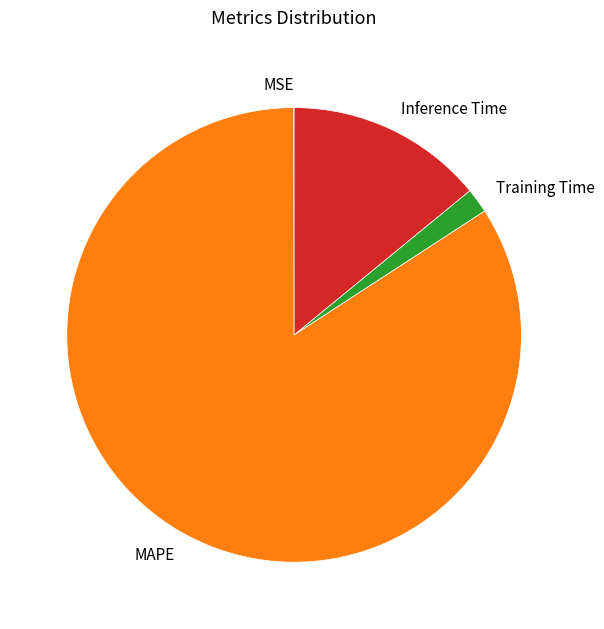

Is the sum of Inference Time and Training Time greater than half?

No